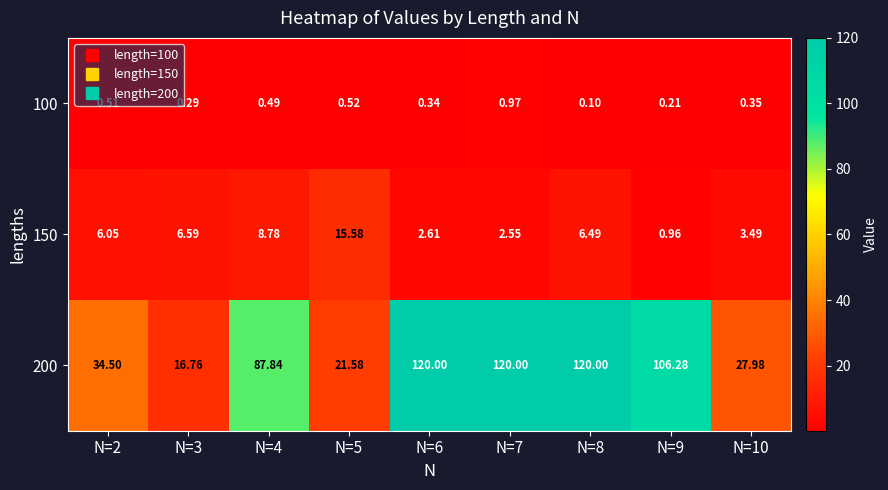

How many distinct data groups are displayed?

3